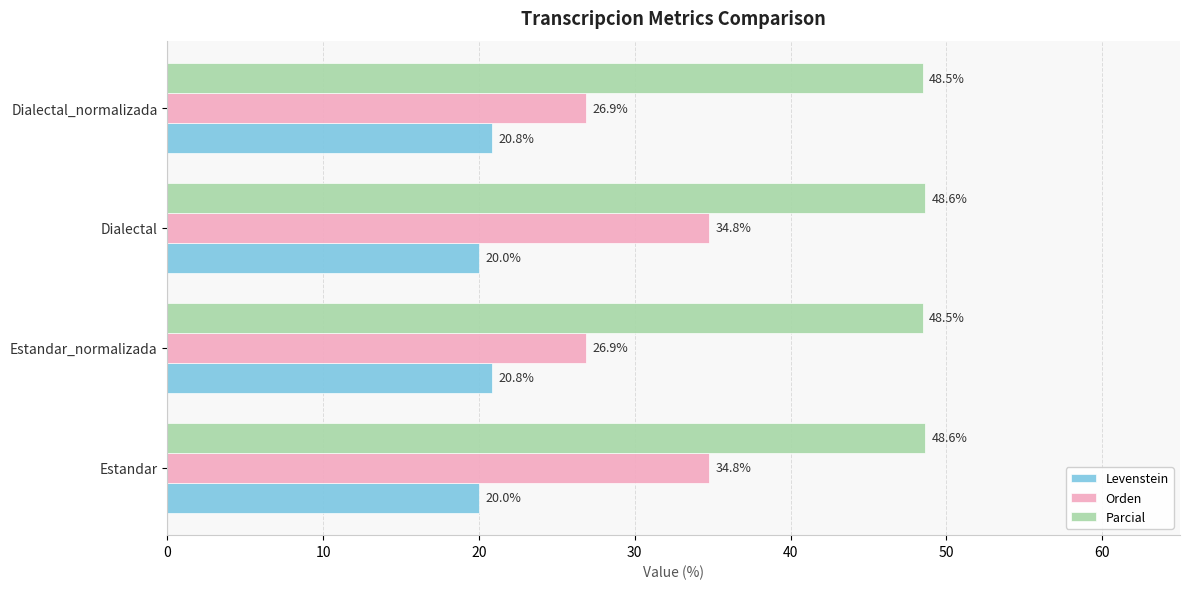

Is it true that Parcial equals 48.6 at Estandar?

True